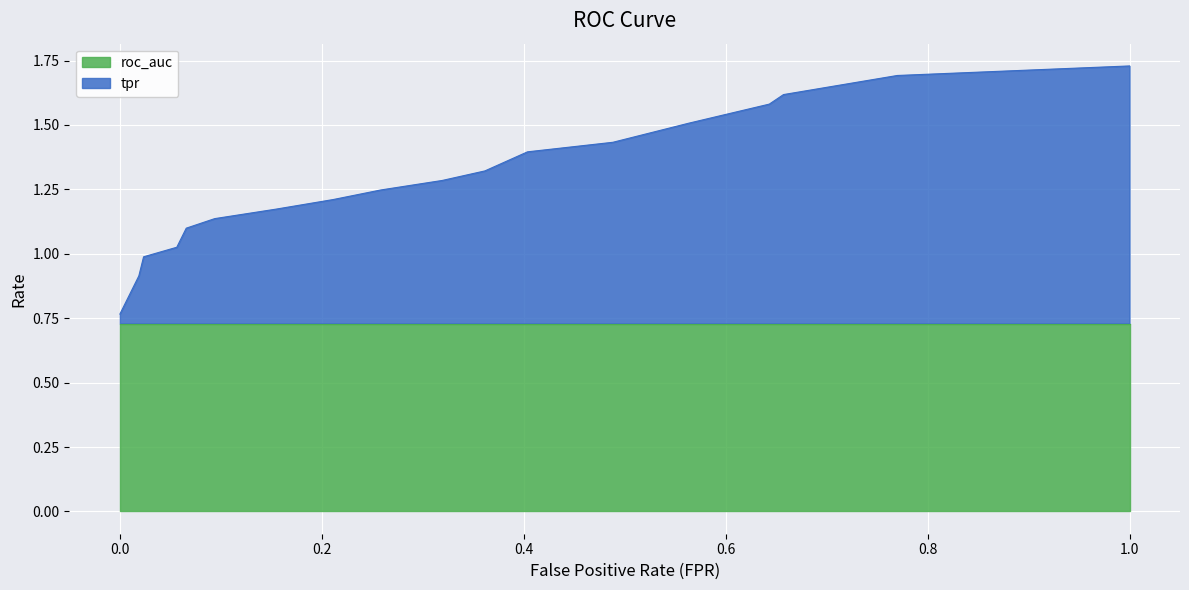

Reading left to right, extract all data points from this chart.

0.0=0.8	0.004694835680751174=0.8	0.01408450704225352=0.9	0.0187793427230047=0.9	0.02347417840375587=1.0	0.05633802816901409=1.0	0.06572769953051644=1.1	0.09389671361502347=1.1	0.1549295774647887=1.2	0.2112676056338028=1.2	0.2582159624413146=1.2	0.3192488262910798=1.3	0.3615023474178404=1.3	0.4037558685446009=1.4	0.4882629107981221=1.4	0.5633802816901409=1.5	0.6431924882629108=1.6	0.6572769953051644=1.6	0.7136150234741784=1.7	0.7699530516431925=1.7	1.0=1.7